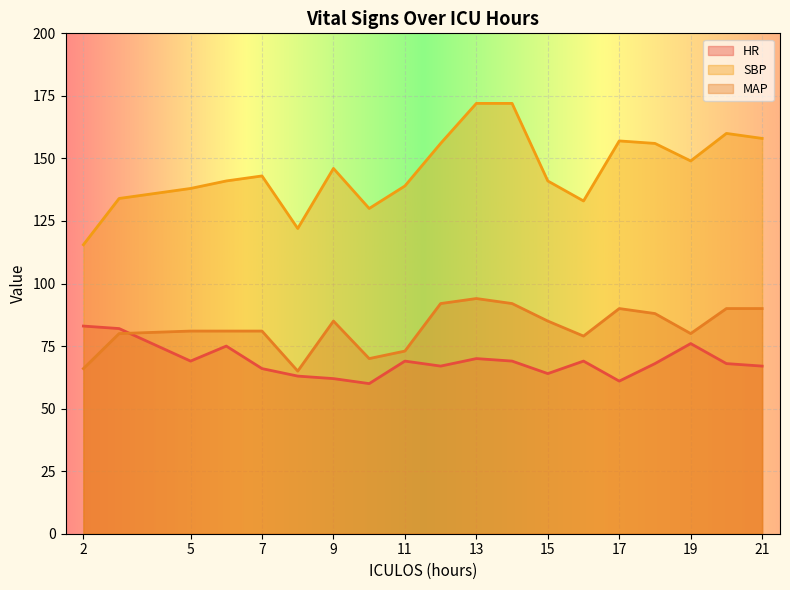

At 16, list the series in order from smallest to largest.

HR, MAP, SBP